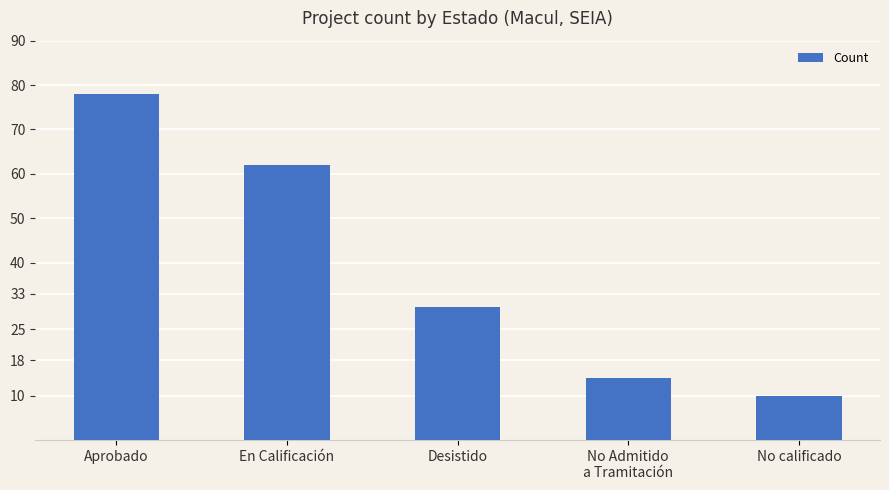

Reading left to right, transcribe all the data shown in this chart.

Aprobado=78	En Calificación=62	Desistido=30	No Admitido
a Tramitación=14	No calificado=10